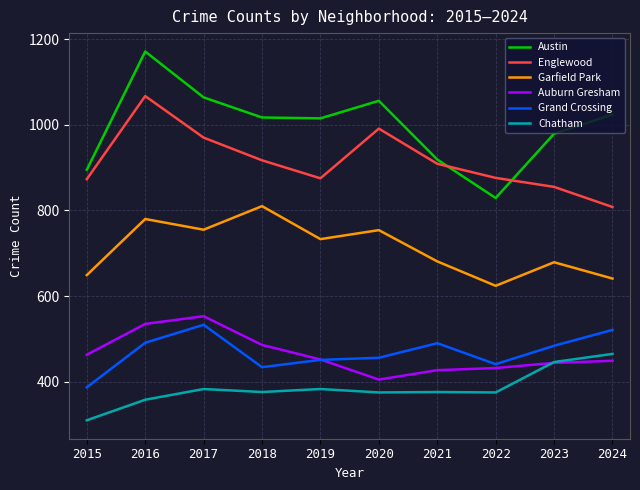

Is it true that Englewood equals 394 at 2020?

False